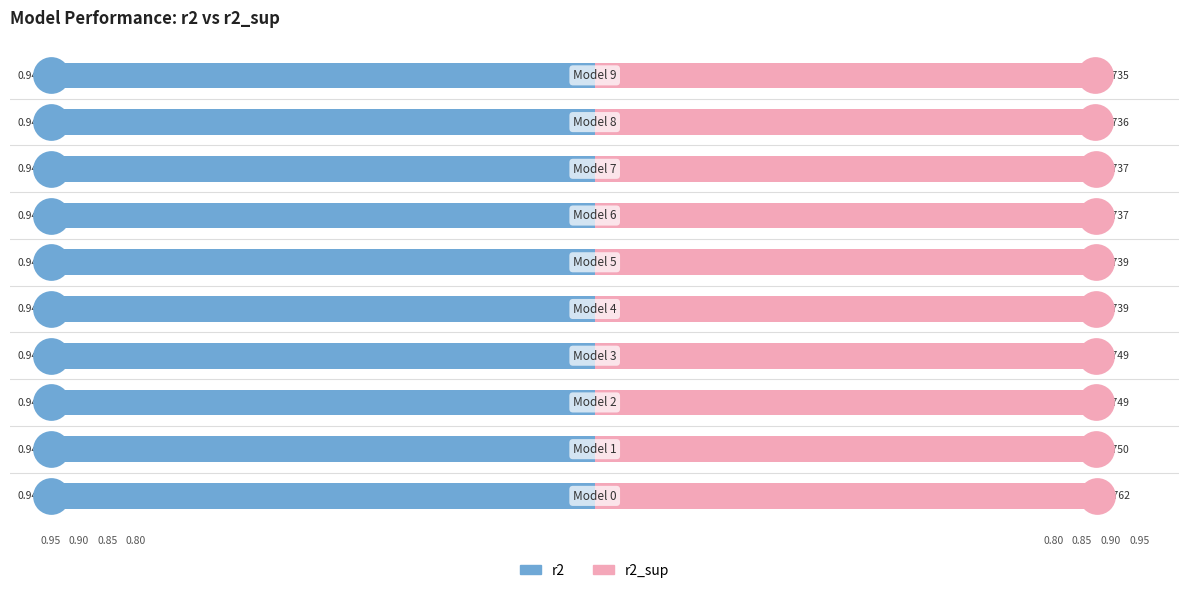

What are all the series names shown in the legend?

r2, r2_sup